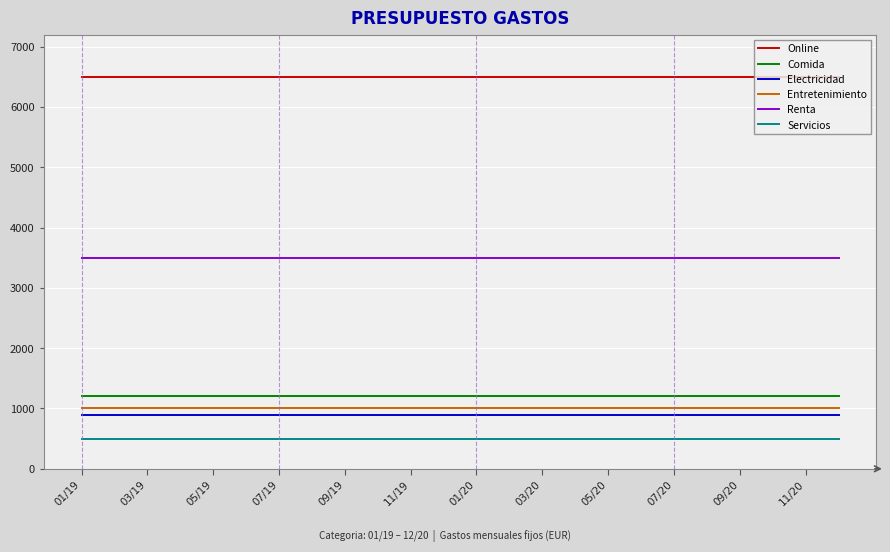

Which series has the largest total across all categories?

Online